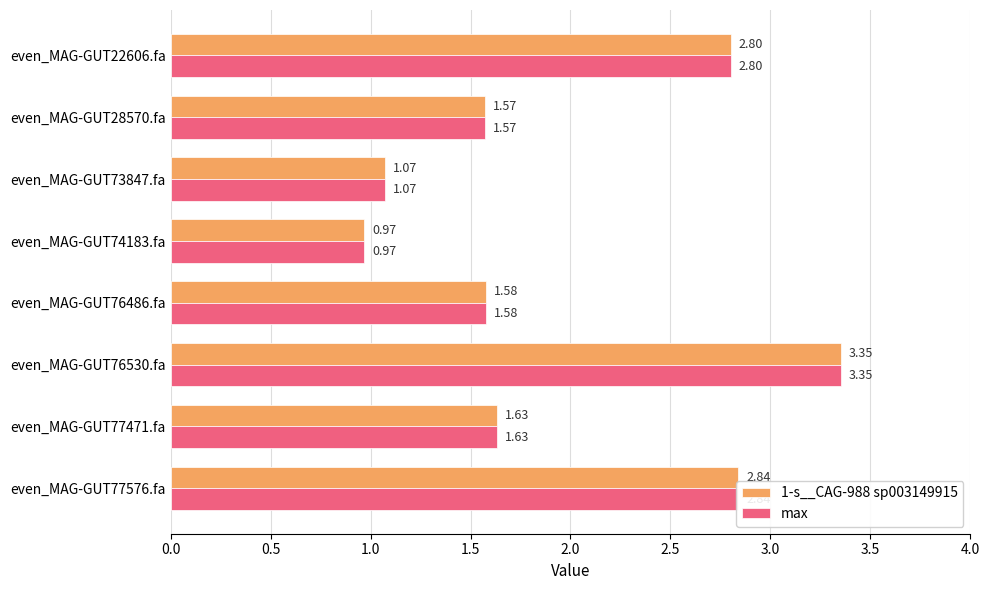

What is the total value across all series at even_MAG-GUT22606.fa?

5.6